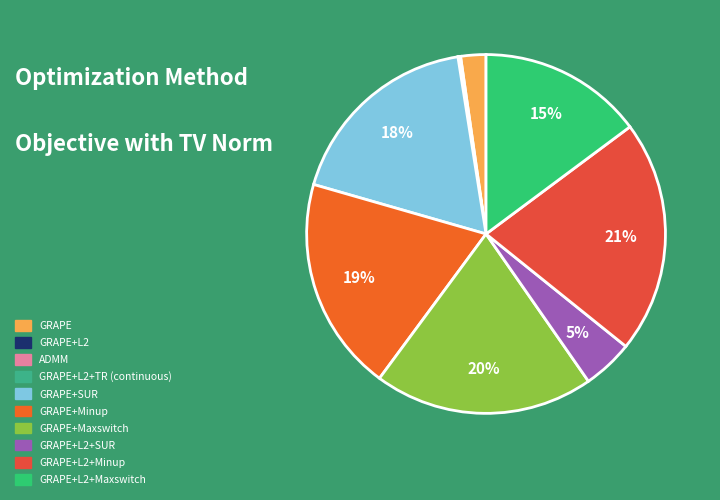

To the nearest percent, what percentage of the pie is GRAPE+L2+Minup?

21%